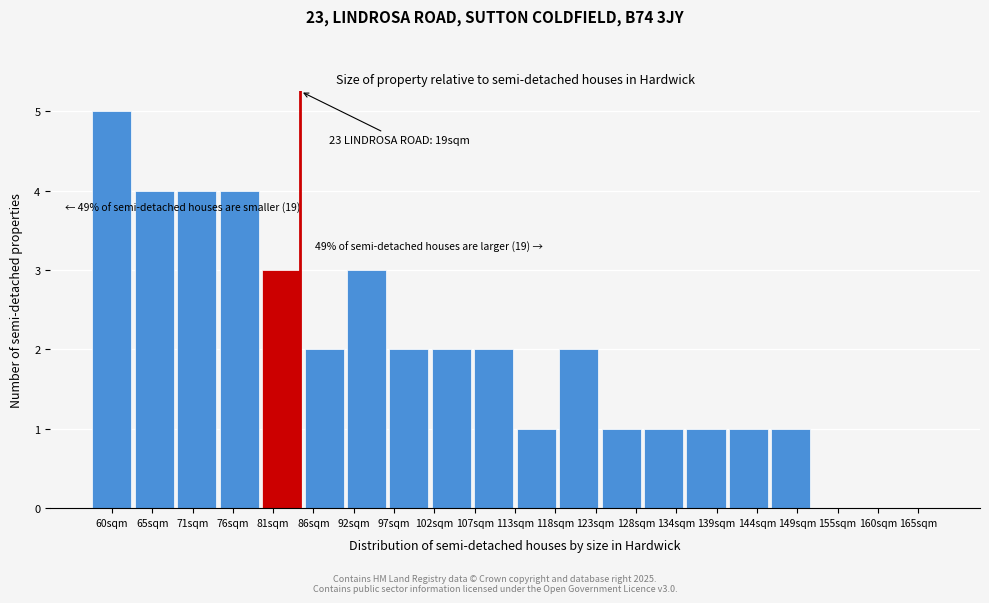

Reading right to left, extract all data points from this chart.

165sqm=0	160sqm=0	155sqm=0	149sqm=1	144sqm=1	139sqm=1	134sqm=1	128sqm=1	123sqm=2	118sqm=1	107sqm=2	102sqm=2	97sqm=2	92sqm=3	86sqm=2	81sqm=3	76sqm=4	71sqm=4	65sqm=4	60sqm=5